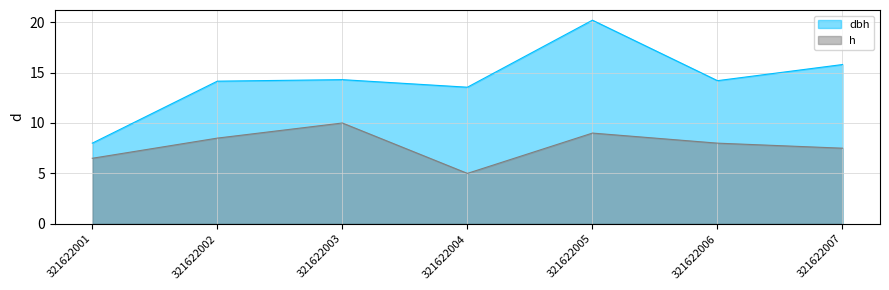

What is the minimum value shown in the chart?

5.0